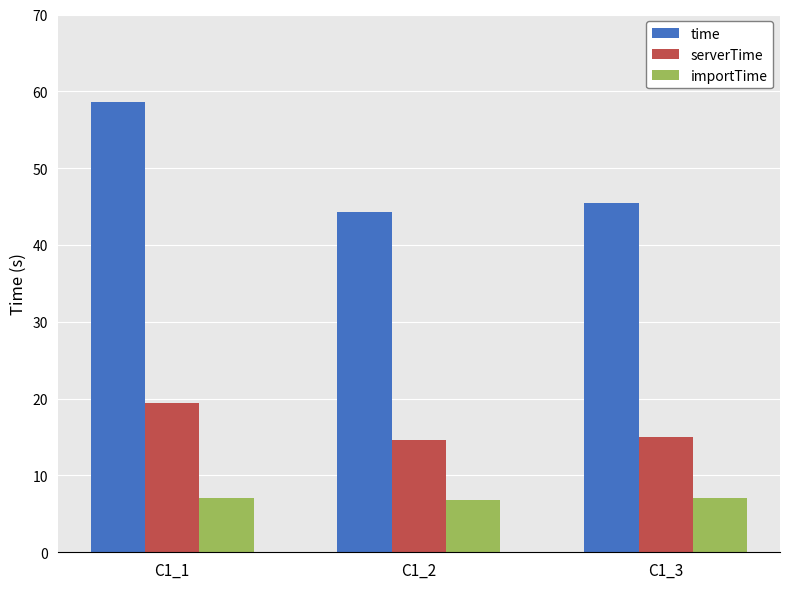

What is the value of the importTime bar at the 2nd from the left?

6.8